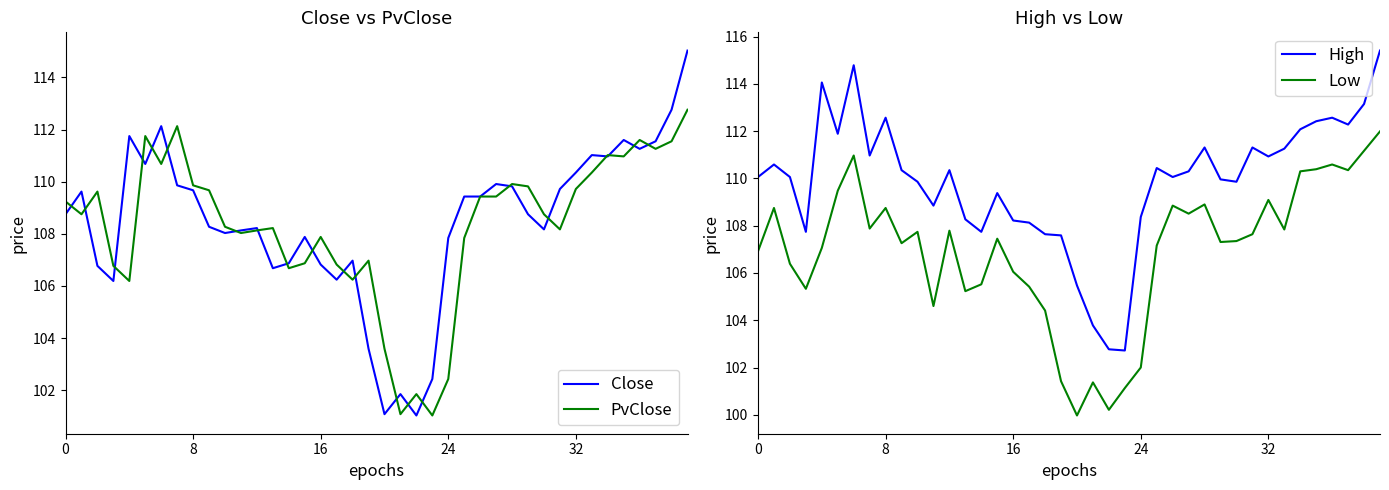

Which series has the largest total across all categories?

High